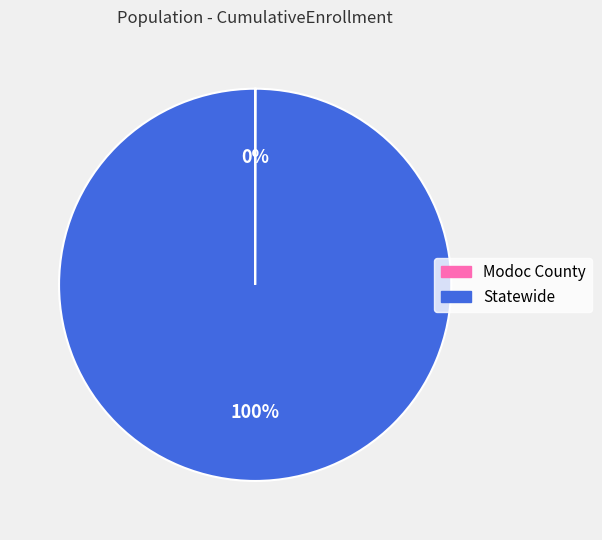

Which slice is the largest?

Statewide